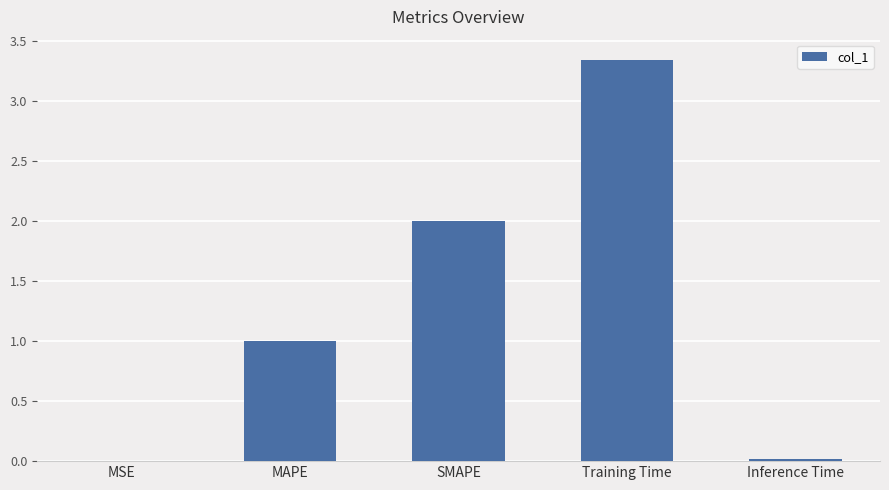

The chart shows a value of 1.4 at MAPE. True or false?

False